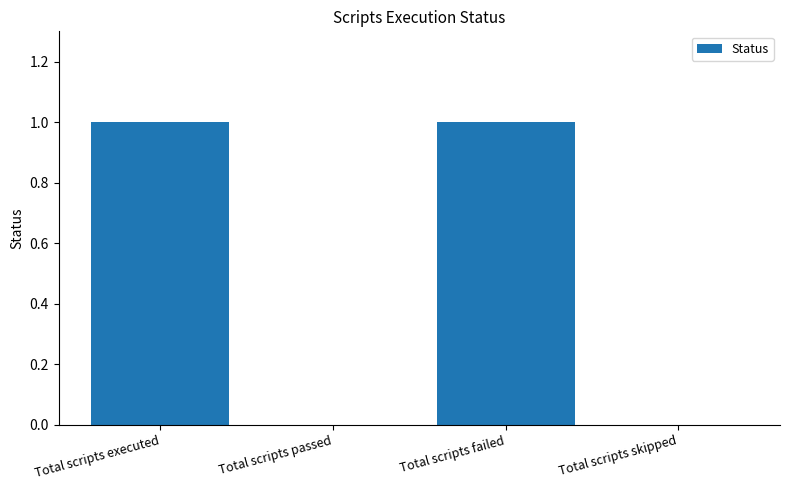

True or false: the data shows 0 at Total scripts passed.

True